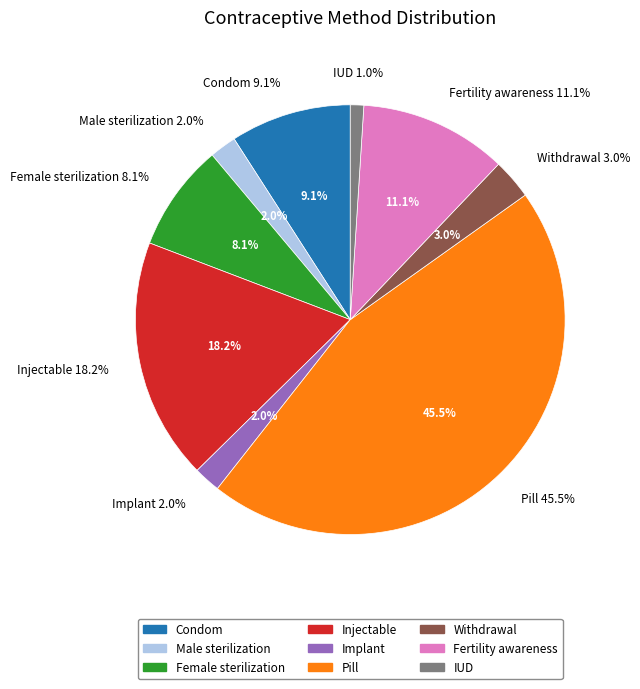

To the nearest percent, what percentage of the pie is Female sterilization?

8%